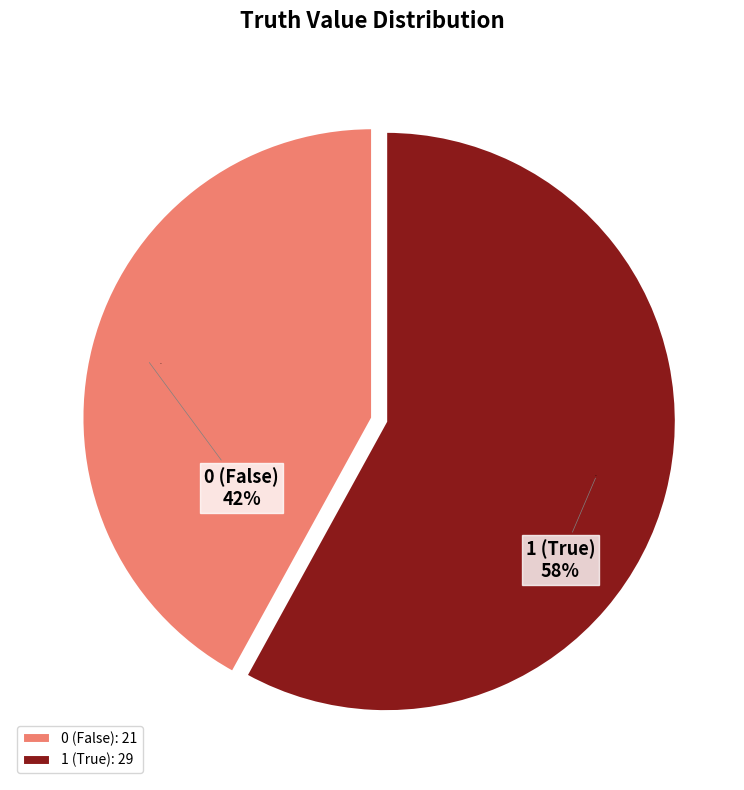

To the nearest percent, what portion does truth_1 represent?

58%